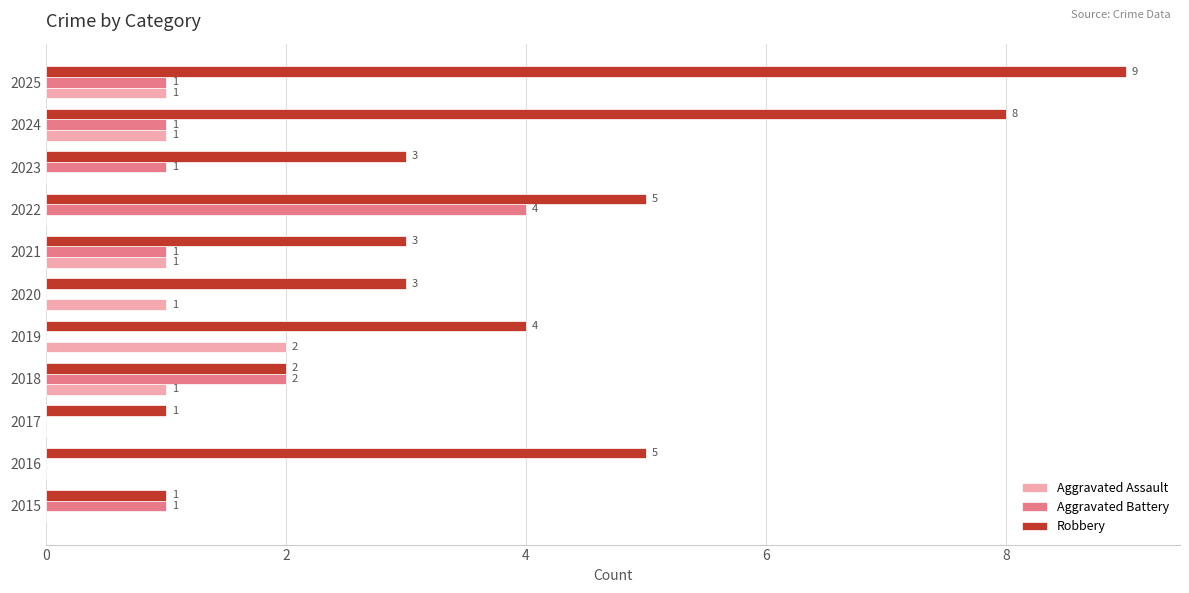

At which category is the sum across all series the highest?

2025